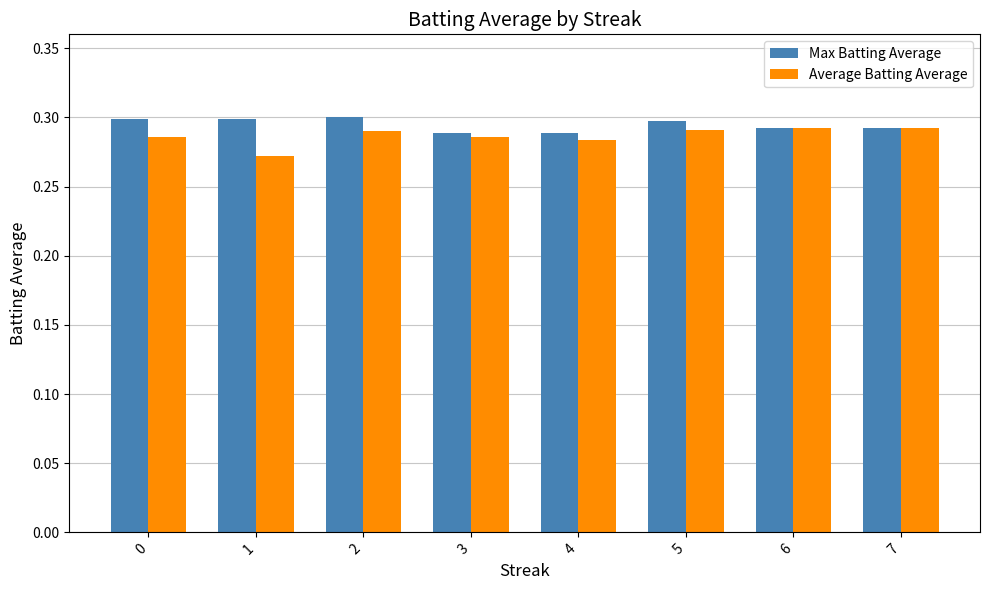

At how many categories does at least one series exceed 0?

8